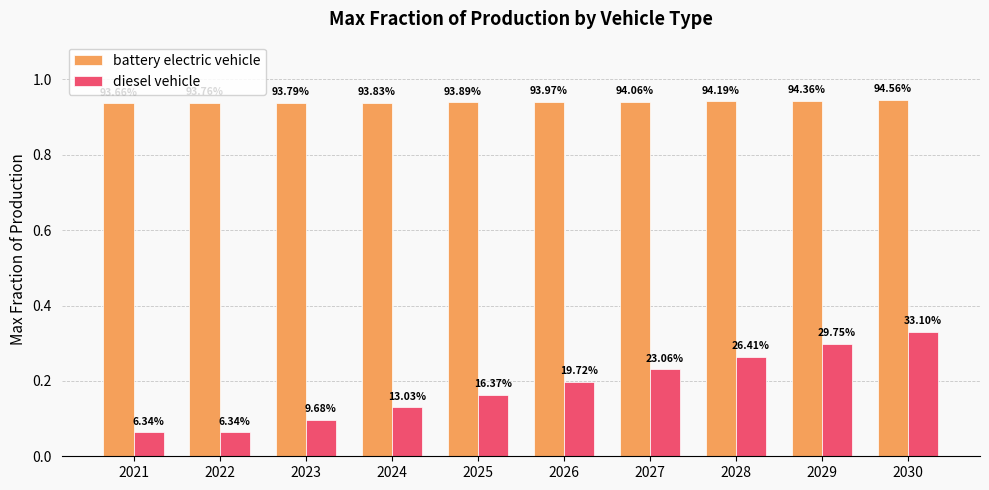

At how many categories does at least one series exceed 0?

10